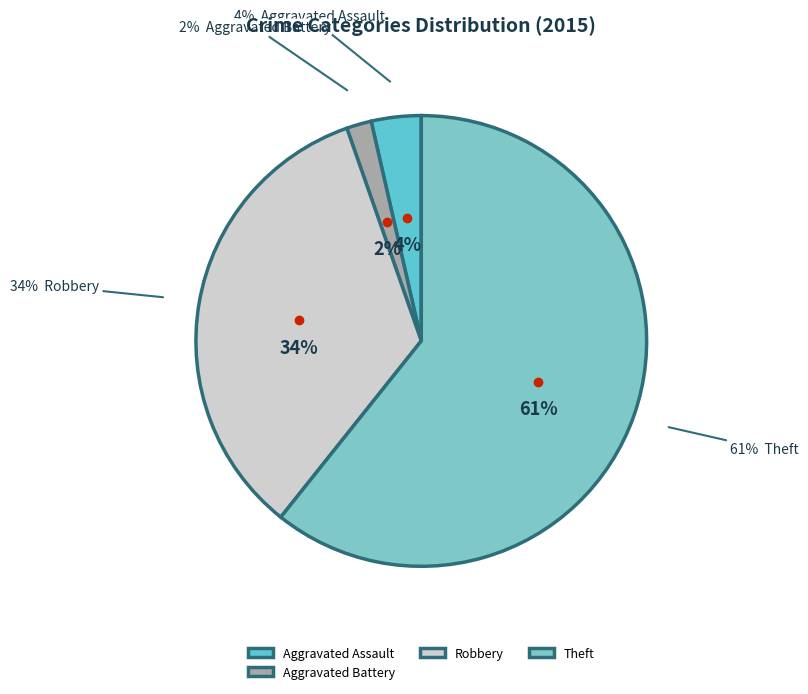

Does any single category account for the majority?

Yes